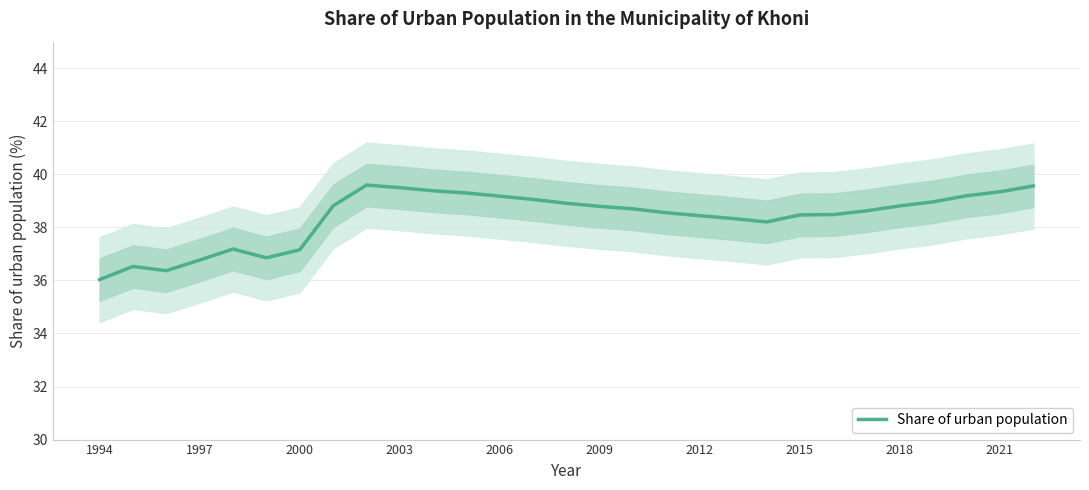

Which label corresponds to the smallest value in the chart?

1994